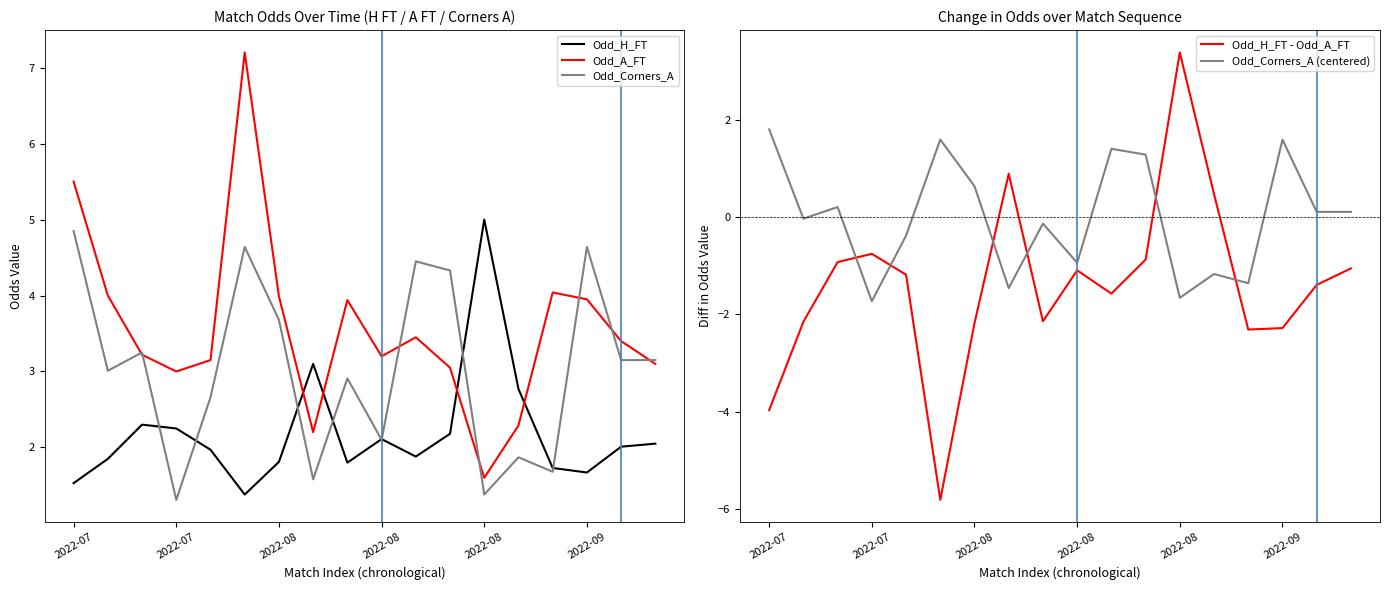

Where is the first local maximum for Odd_Corners_A (centered)?

2022-08